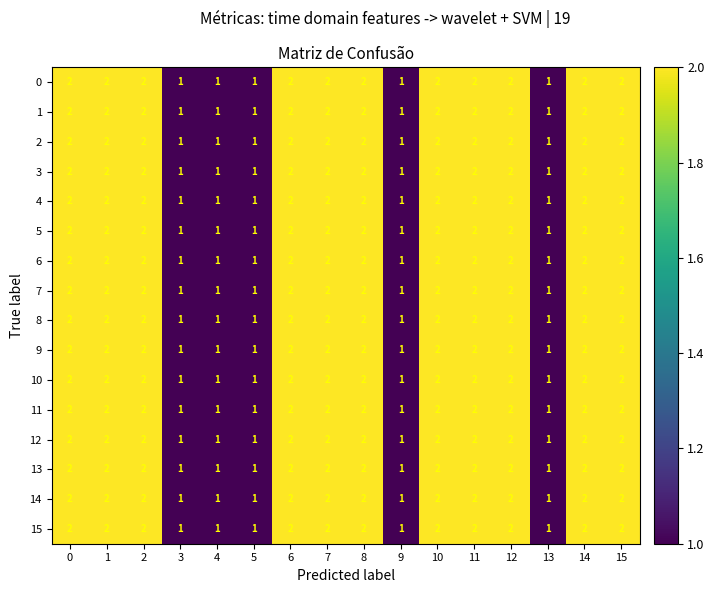

How many categories are shown in the chart?

16